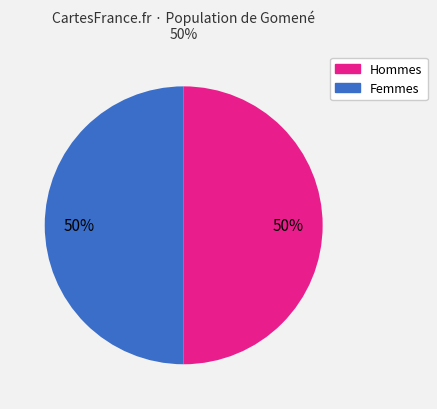

To the nearest percent, what is the average slice percentage?

50%